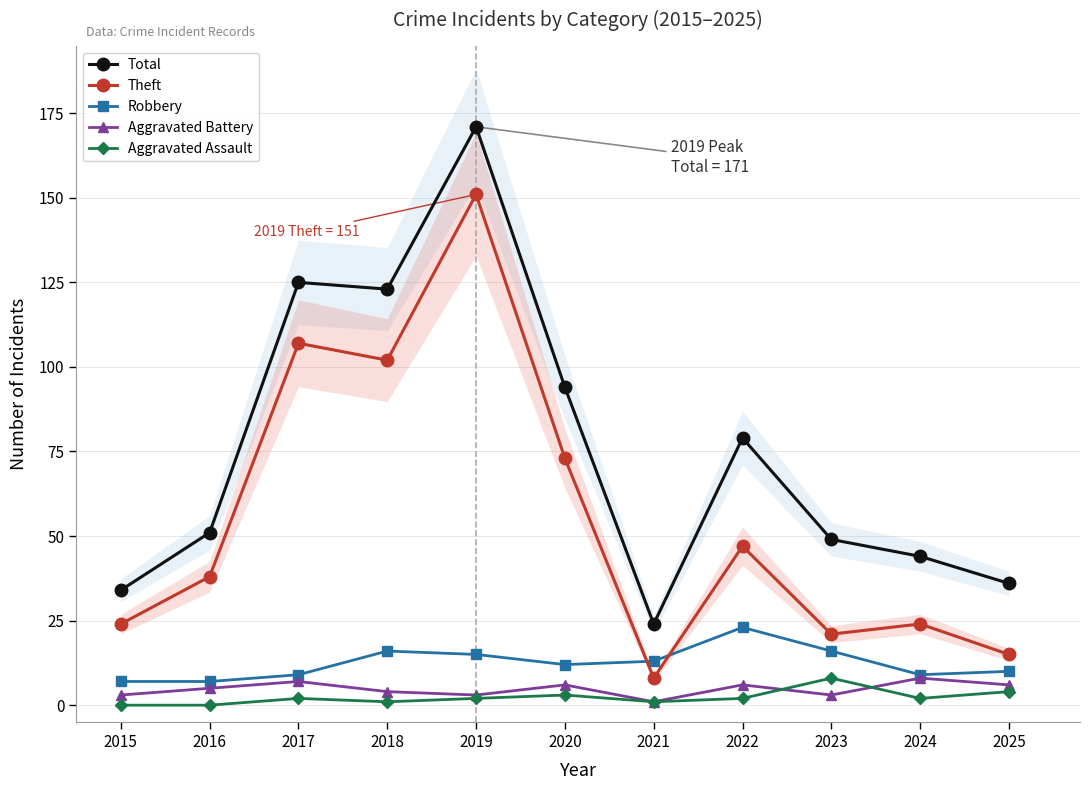

How many series are shown in this chart?

5